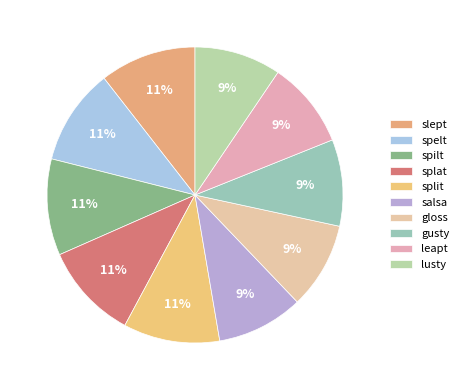

Count the number of slices in the pie.

10